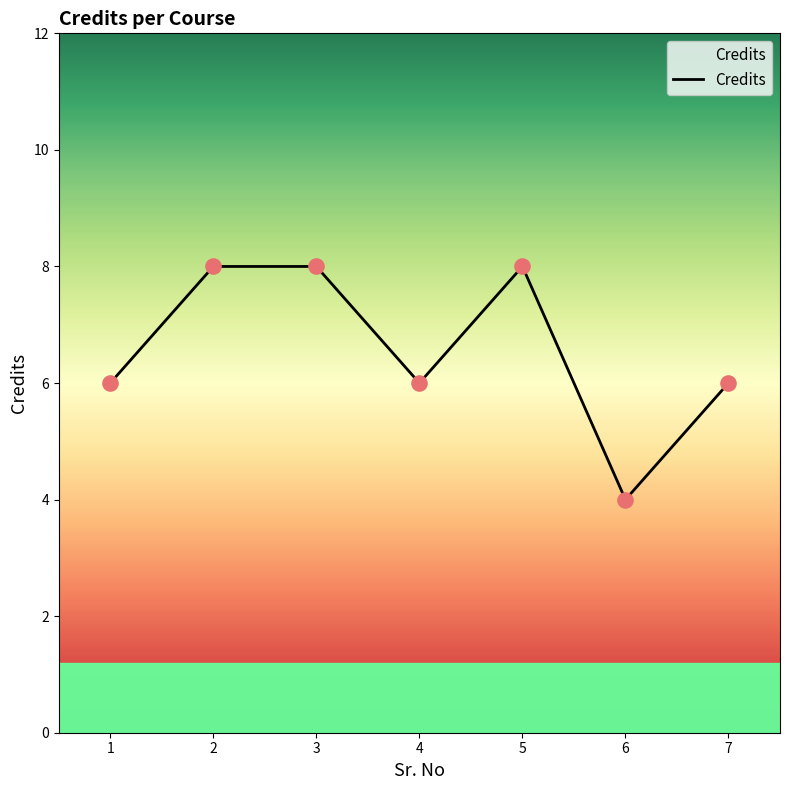

Which has a higher value, 1 or 2?

2